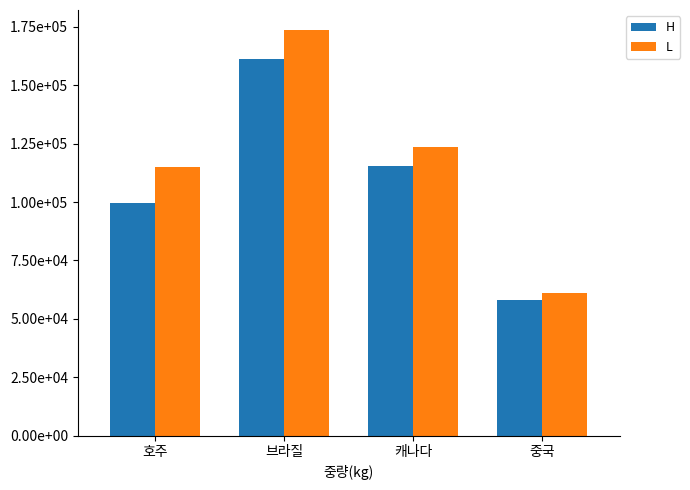

Which series changed the most between 브라질 and 캐나다?

L